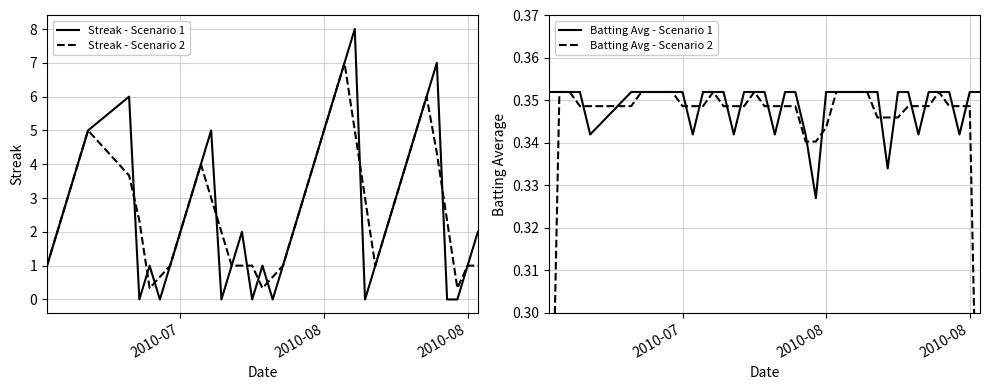

What are all the series names shown in the legend?

Streak - Scenario 1, Streak - Scenario 2, Batting Avg - Scenario 1, Batting Avg - Scenario 2